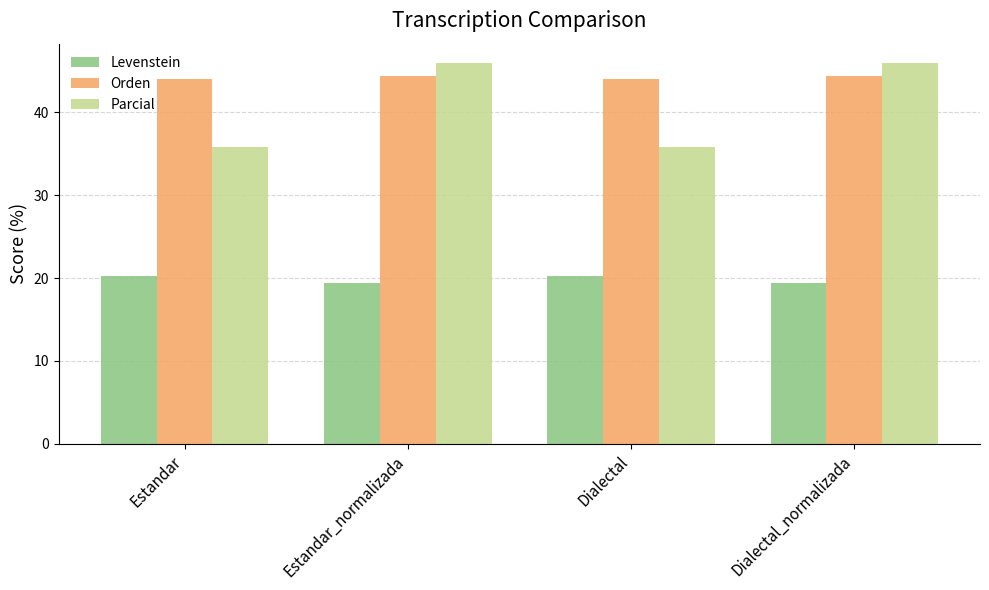

Reading right to left, list all the values displayed in this chart.

Levenstein: 19.4	20.3	19.4	20.3
Orden: 44.4	44.0	44.4	44.0
Parcial: 46.0	35.8	46.0	35.8